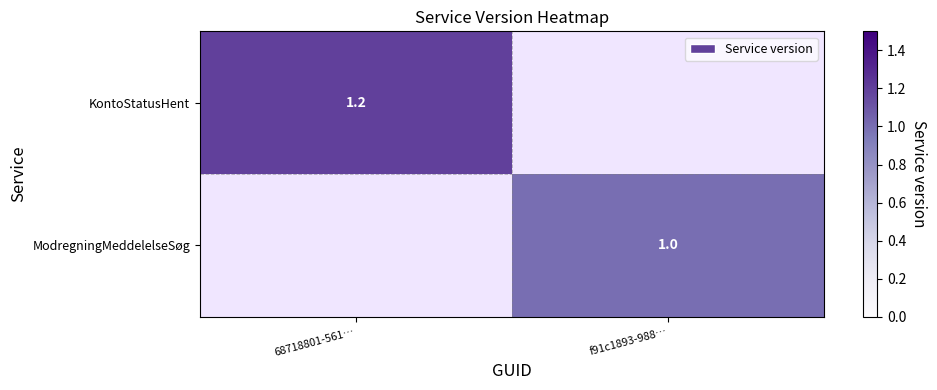

True or false: ModregningMeddelelseSøg has a value of 1.0 at f91c1893-988….

True